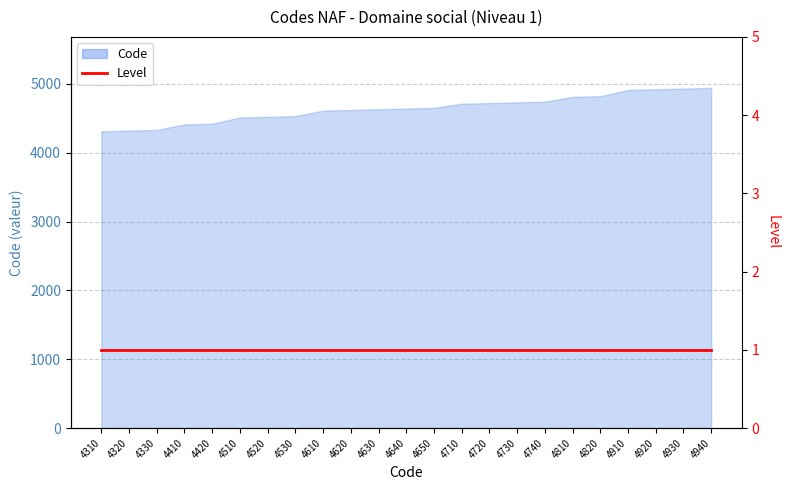

Rank the categories by value from highest to lowest.

4940, 4930, 4920, 4910, 4820, 4810, 4740, 4730, 4720, 4710, 4650, 4640, 4630, 4620, 4610, 4530, 4520, 4510, 4420, 4410, 4330, 4320, 4310